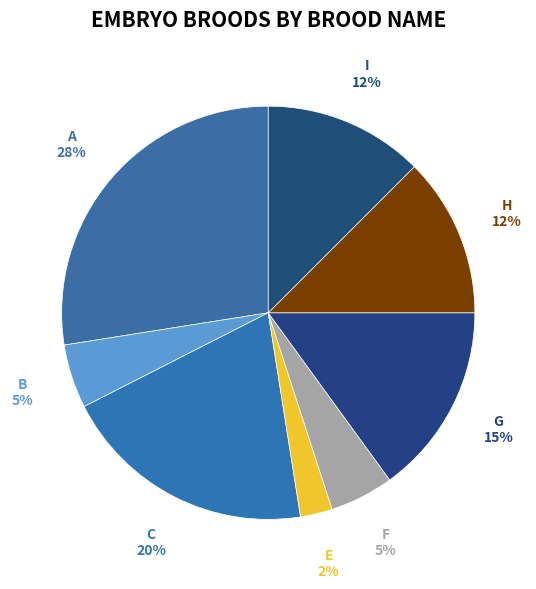

Count the number of slices in the pie.

8